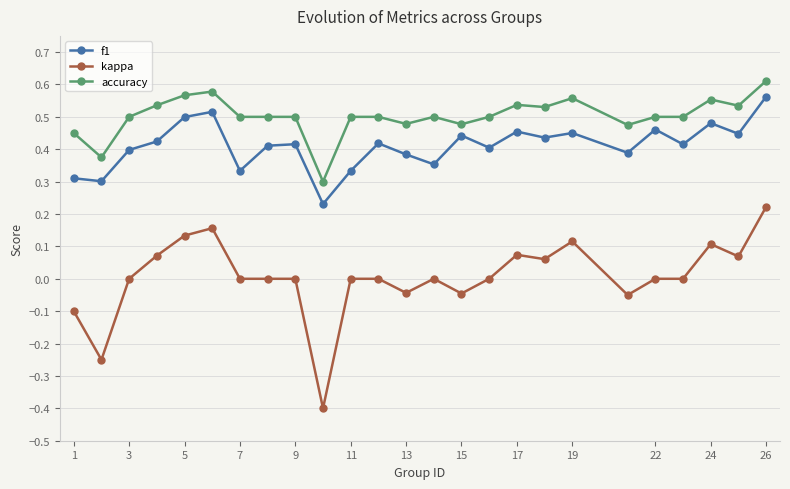

What is the minimum value shown in the chart?

-0.4